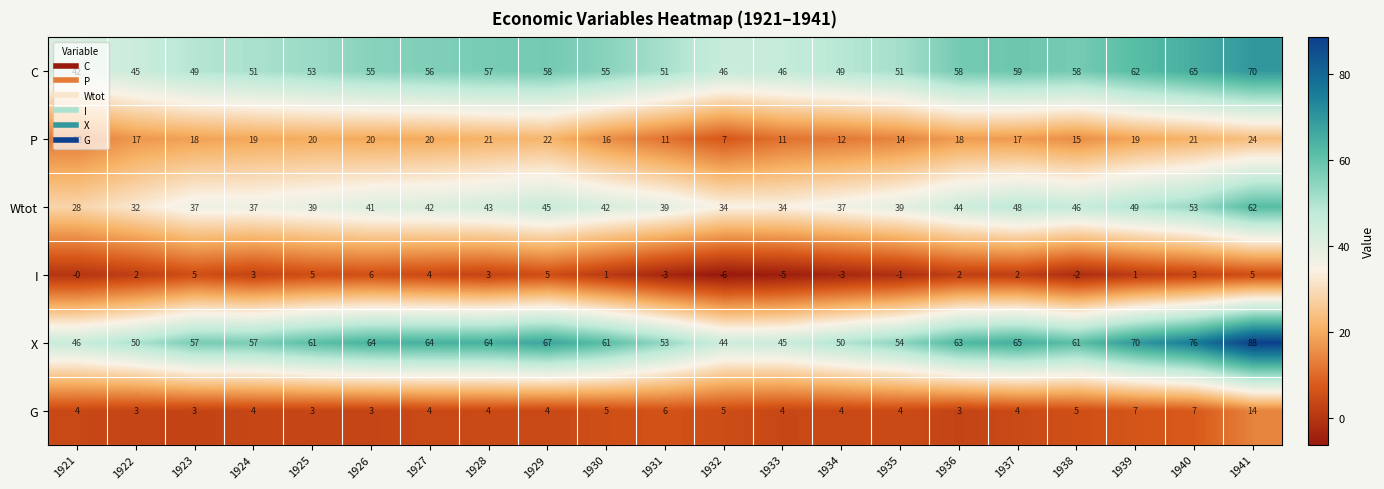

What value does the X series have at 1924?

57